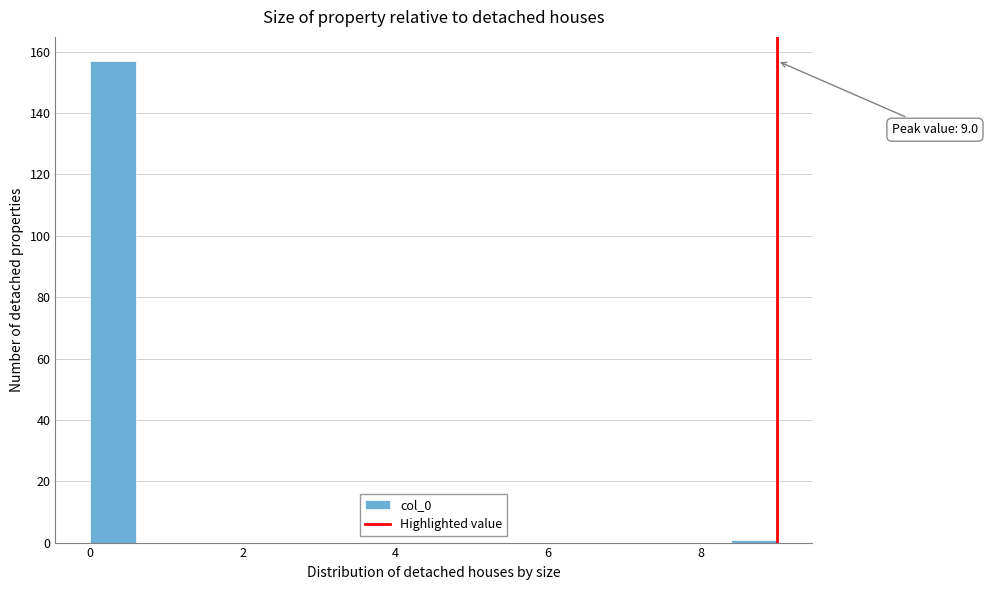

Read against the x-axis, roughly where is the centre of the tallest bar?

0.4